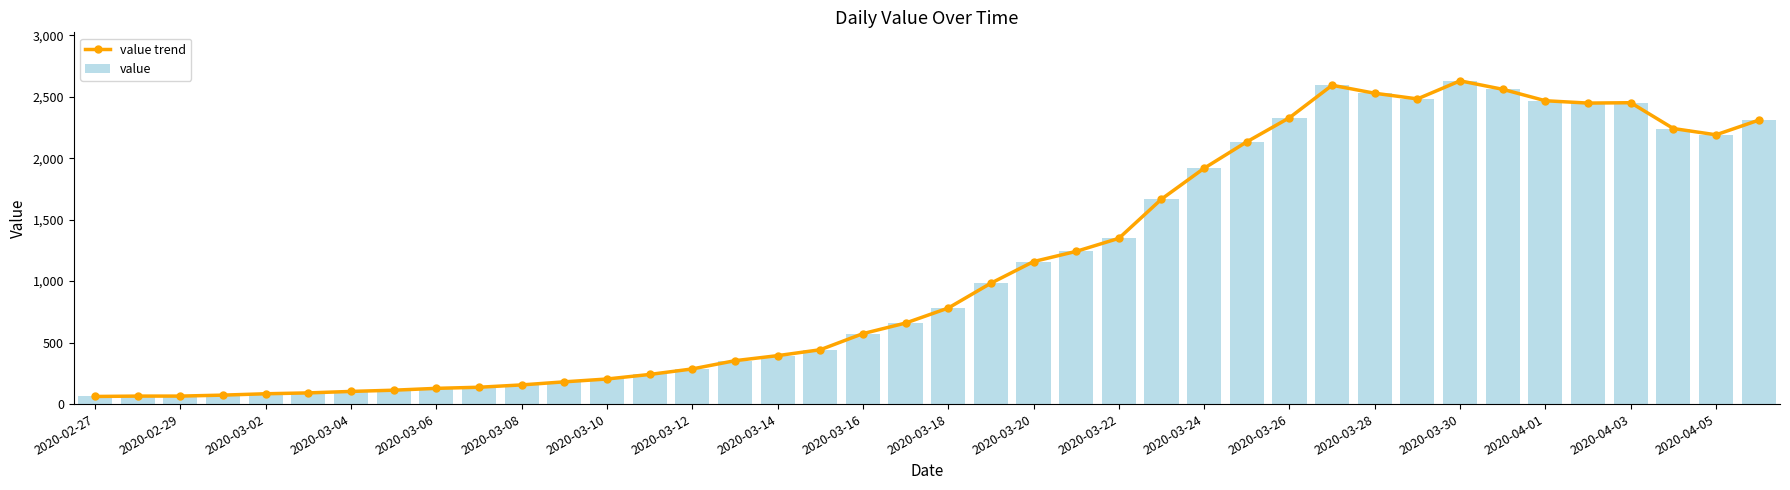

Which series has the largest total across all categories?

value trend